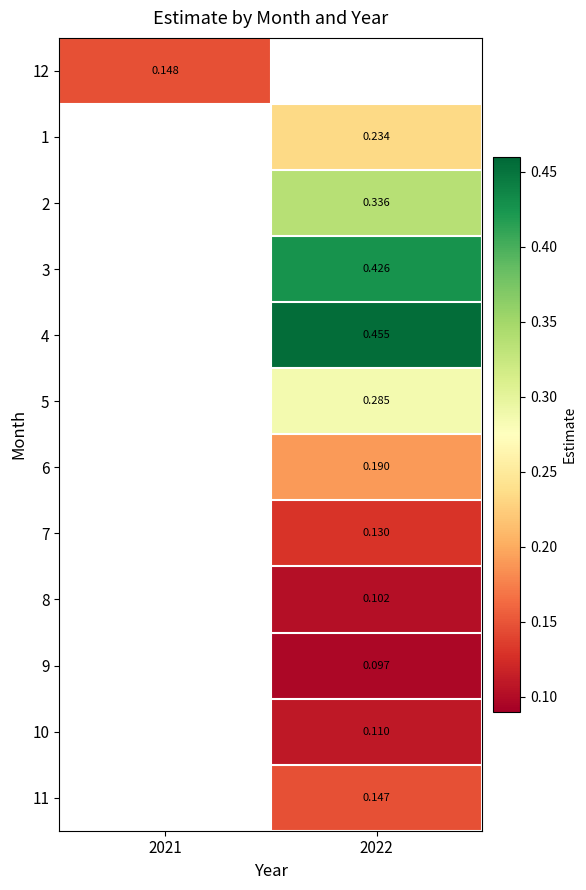

Is the value of 4 at 2022 greater than the value of 7 at 2022?

Yes